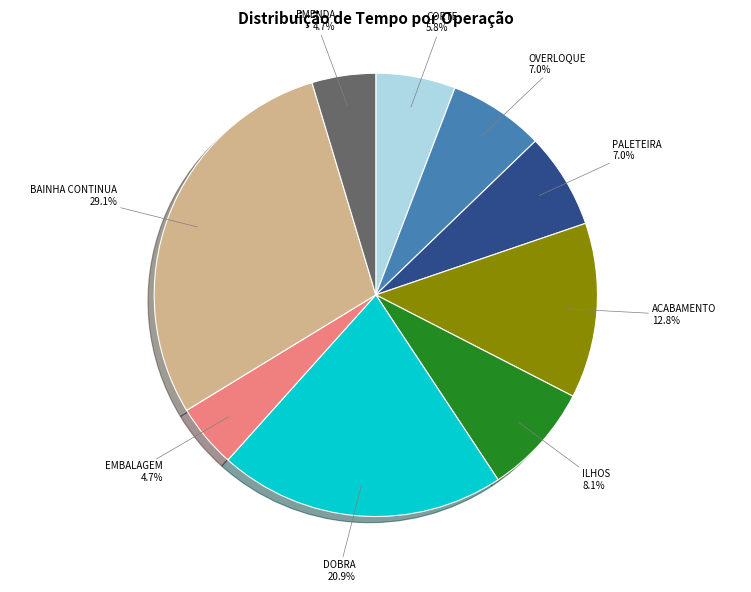

Is it true that PALETEIRA is 7% of the pie?

True